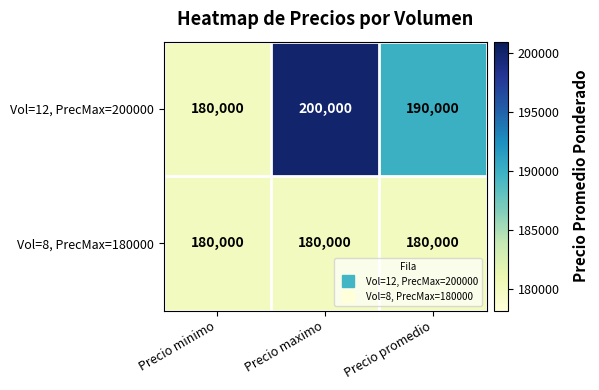

At which category is the sum across all series the highest?

Precio maximo